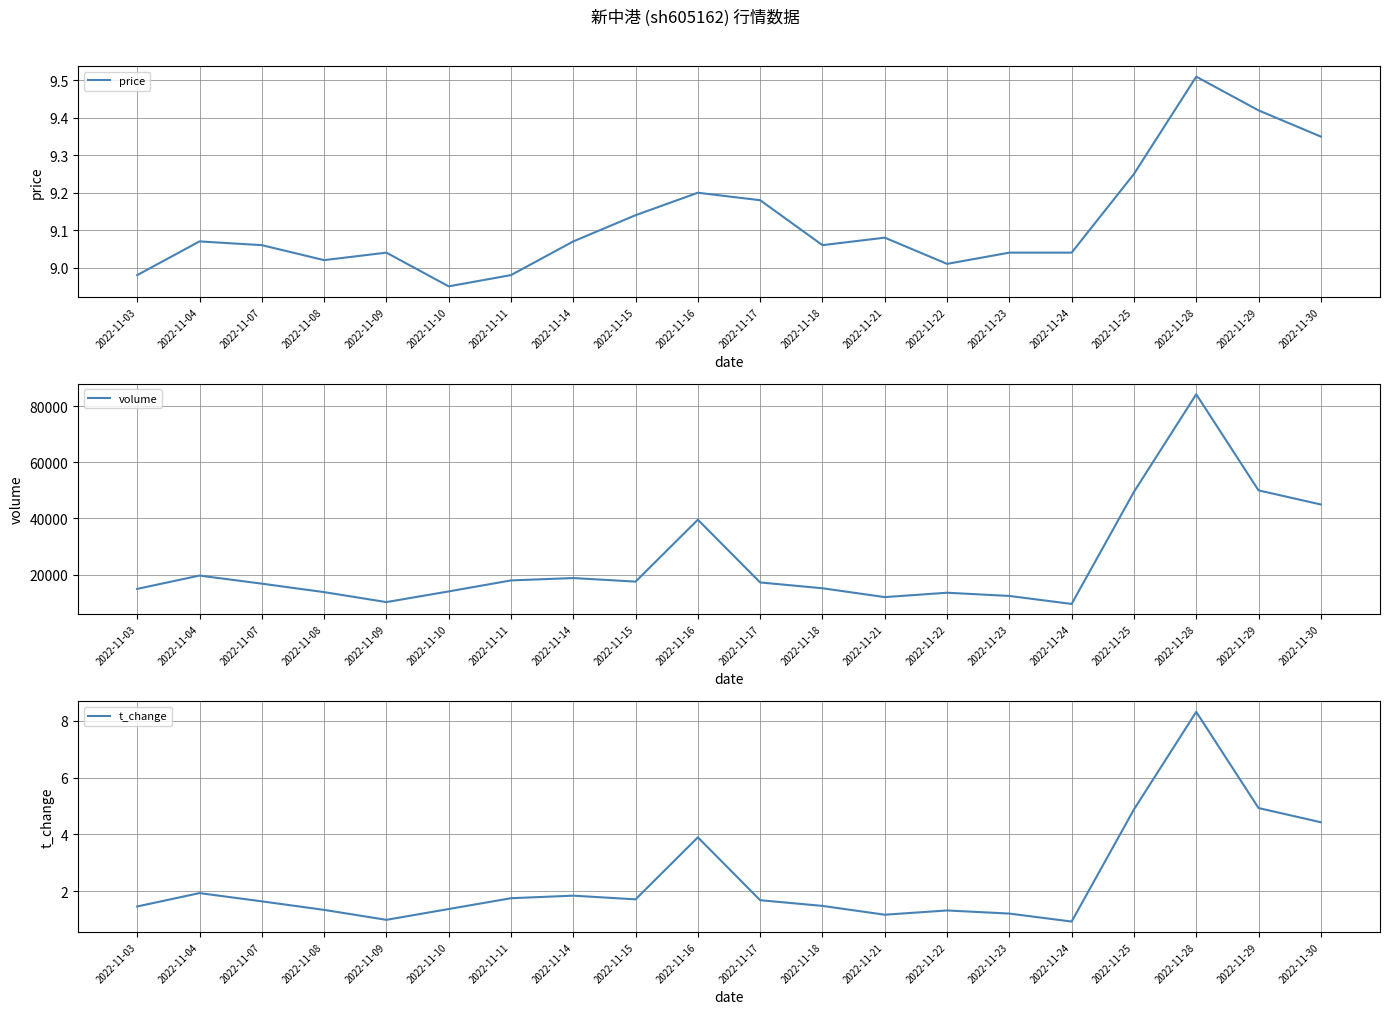

At which category is the sum across all series the highest?

2022-11-28